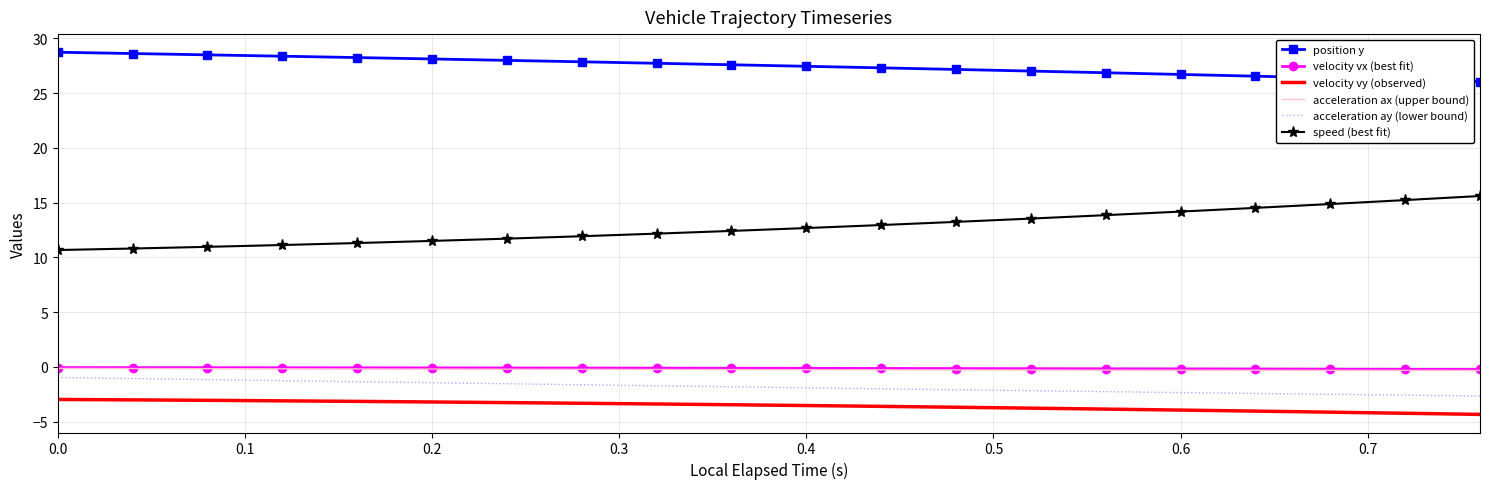

What is the maximum value shown in the chart?

28.7